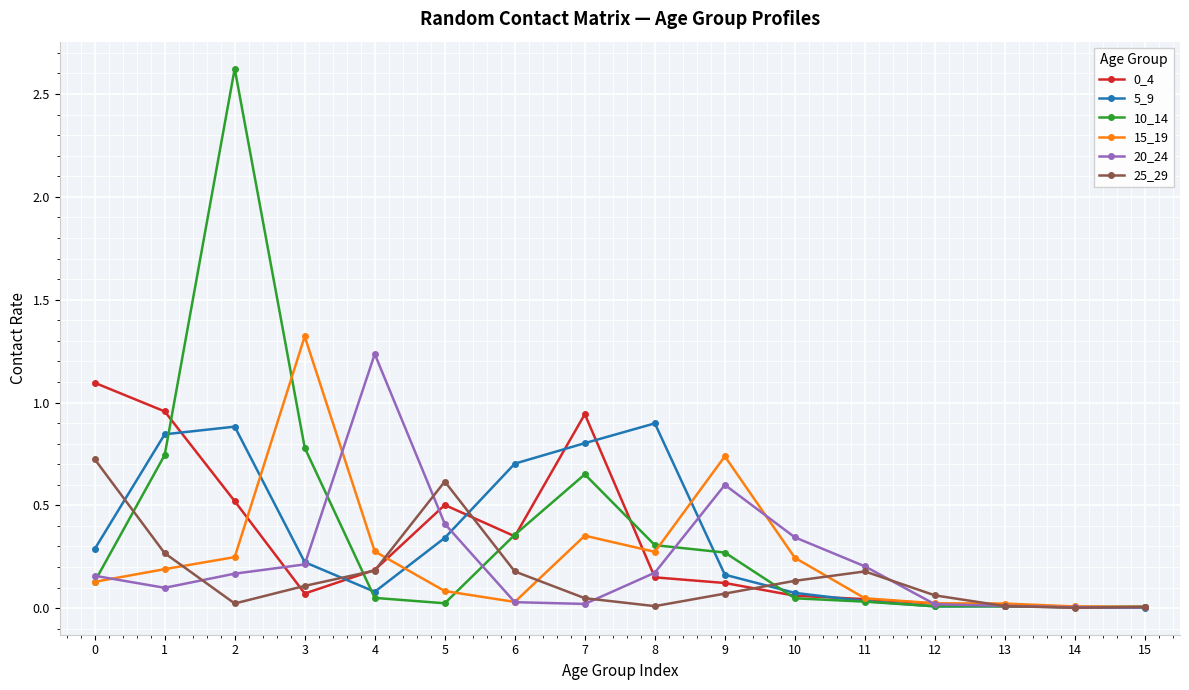

How many times do 15_19 and 10_14 cross each other?

4